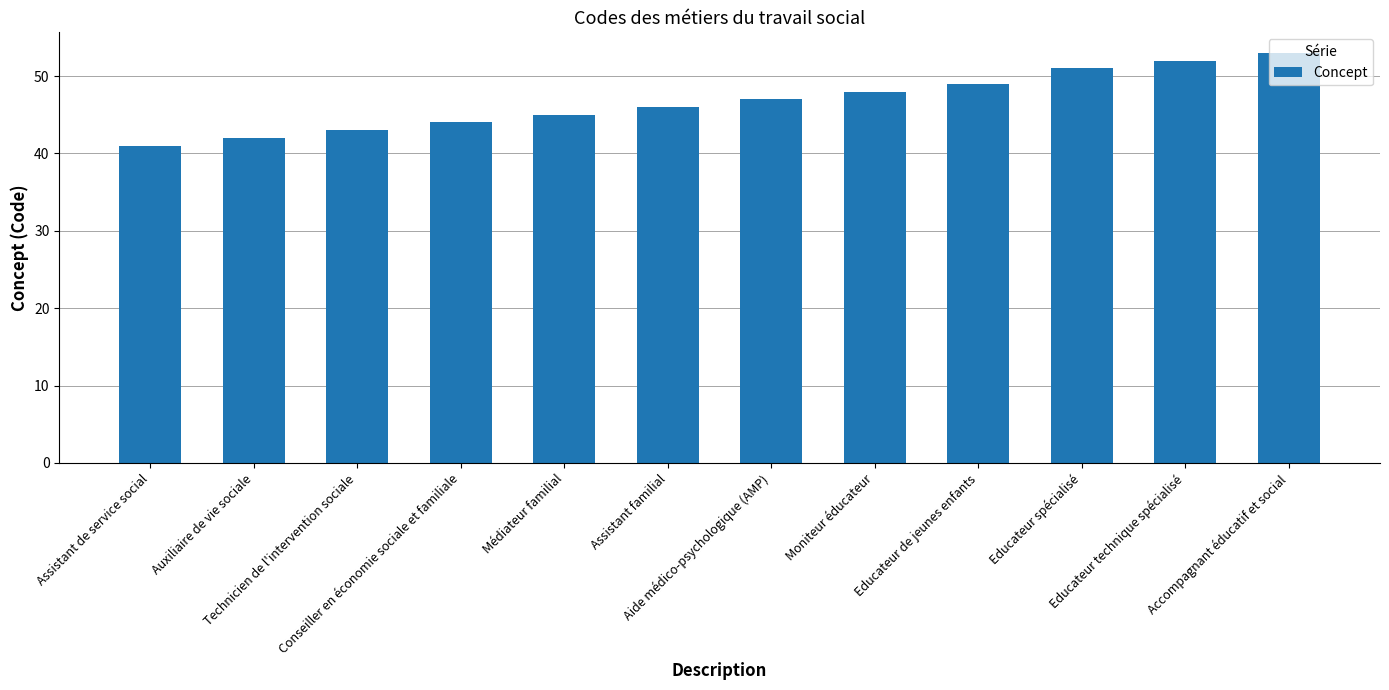

How many series are shown in this chart?

1